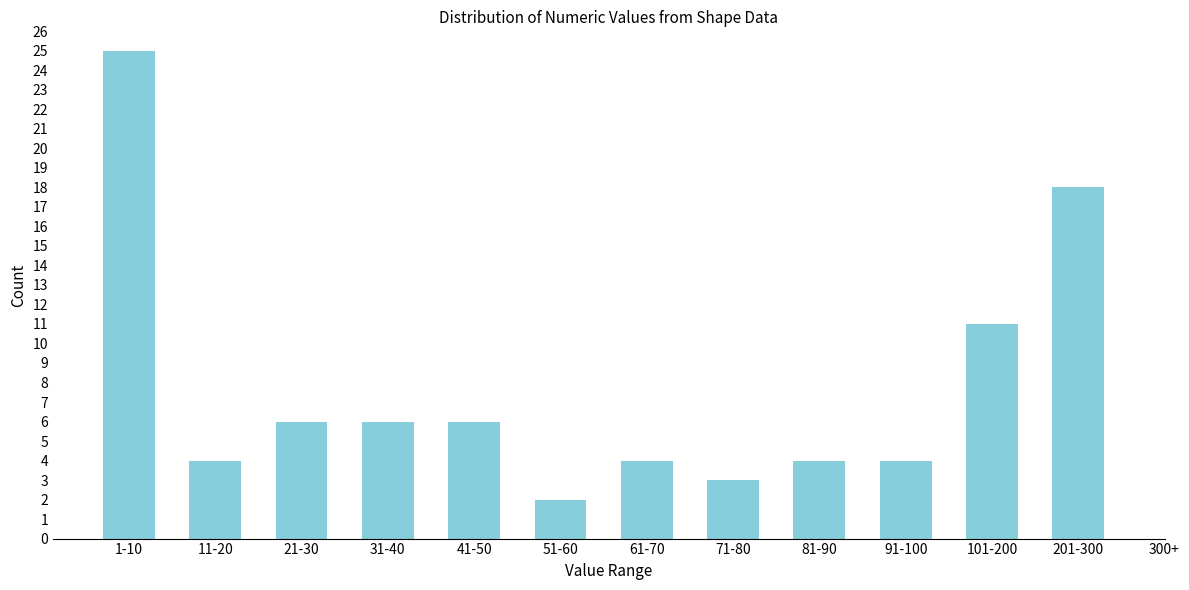

Reading right to left, transcribe all the data shown in this chart.

18	11	4	4	3	4	2	6	6	6	4	25